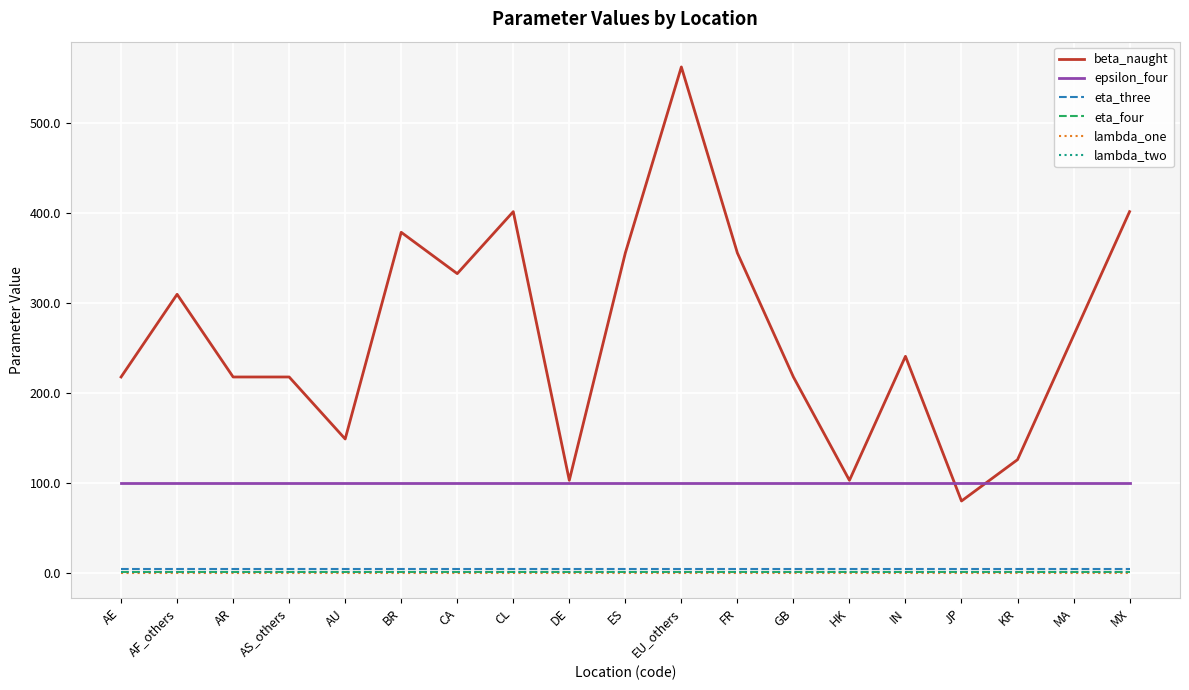

Is this an area chart (filled region under the line)?

No